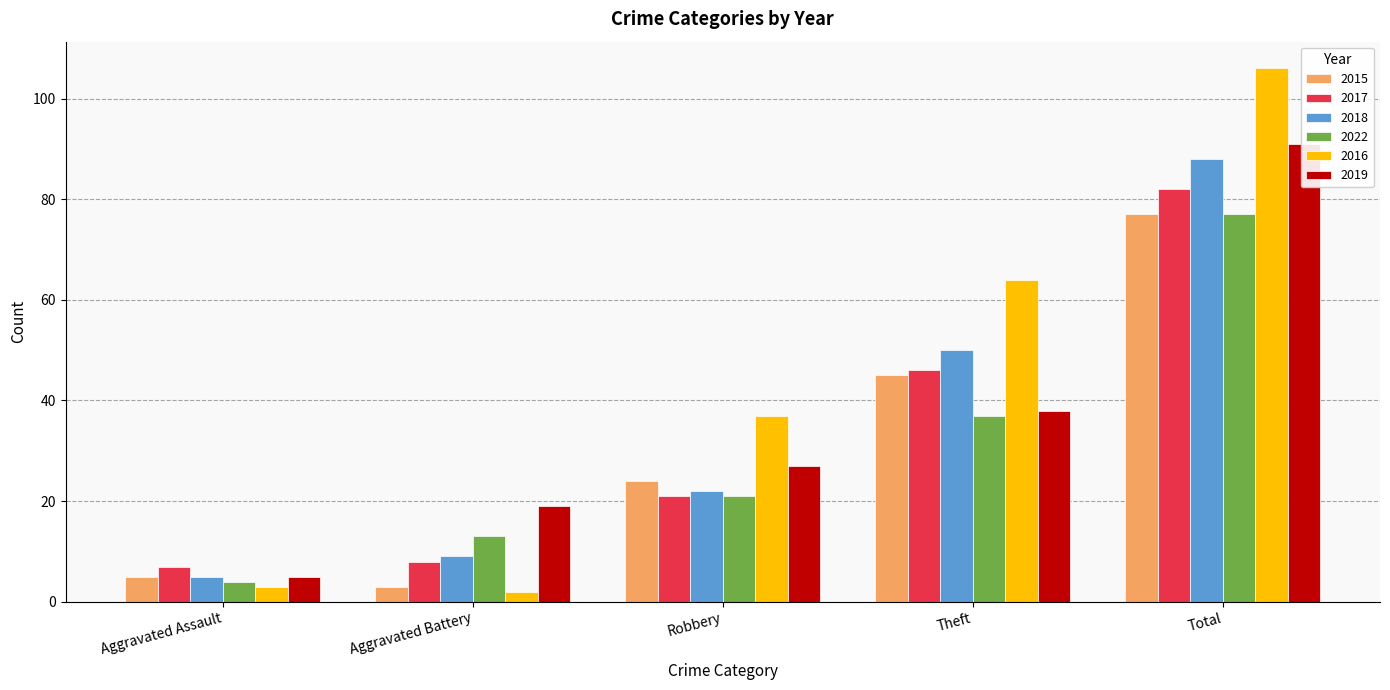

How many values in the 2019 series are below 27?

2